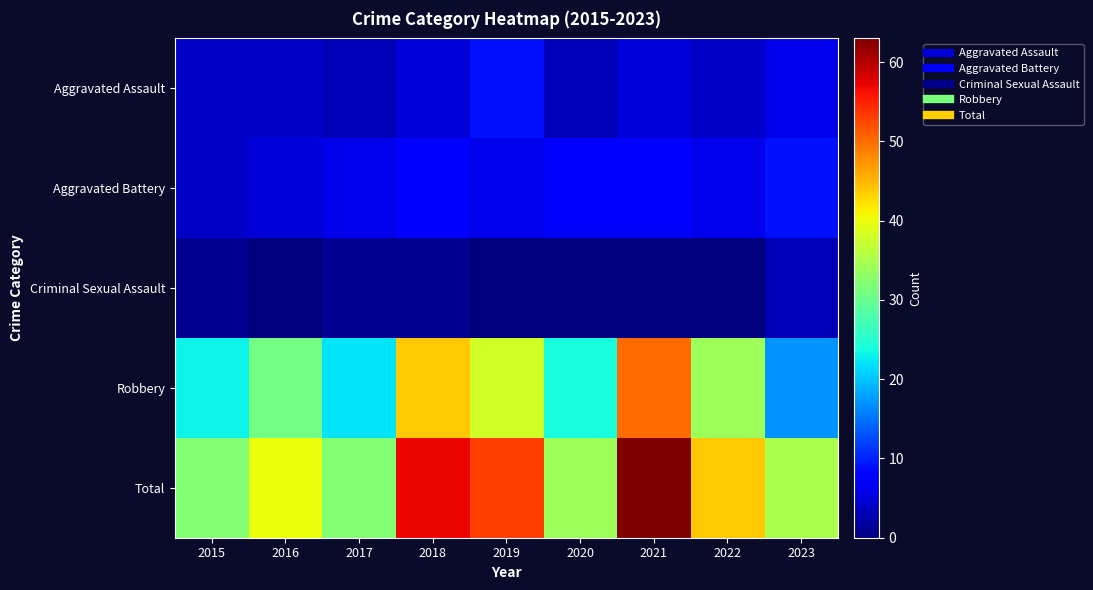

How many series are shown in this chart?

5